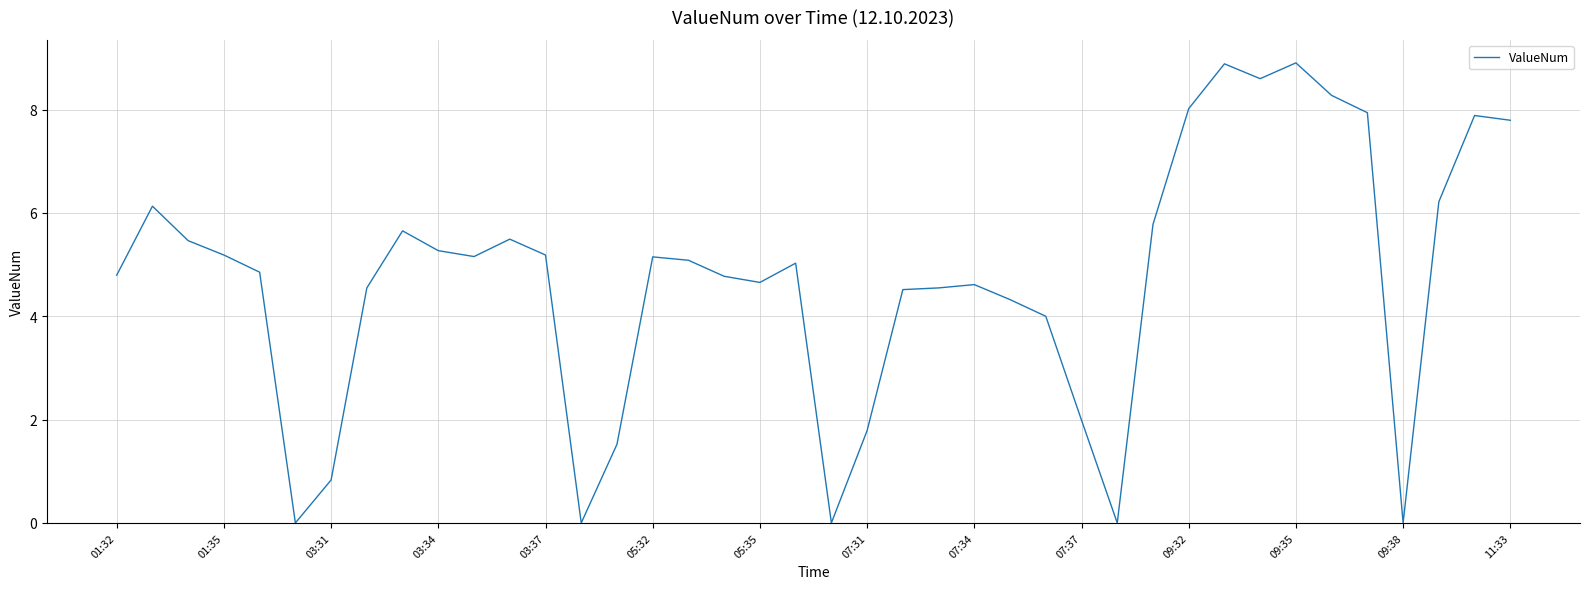

What is the difference between the maximum and minimum values?

8.9